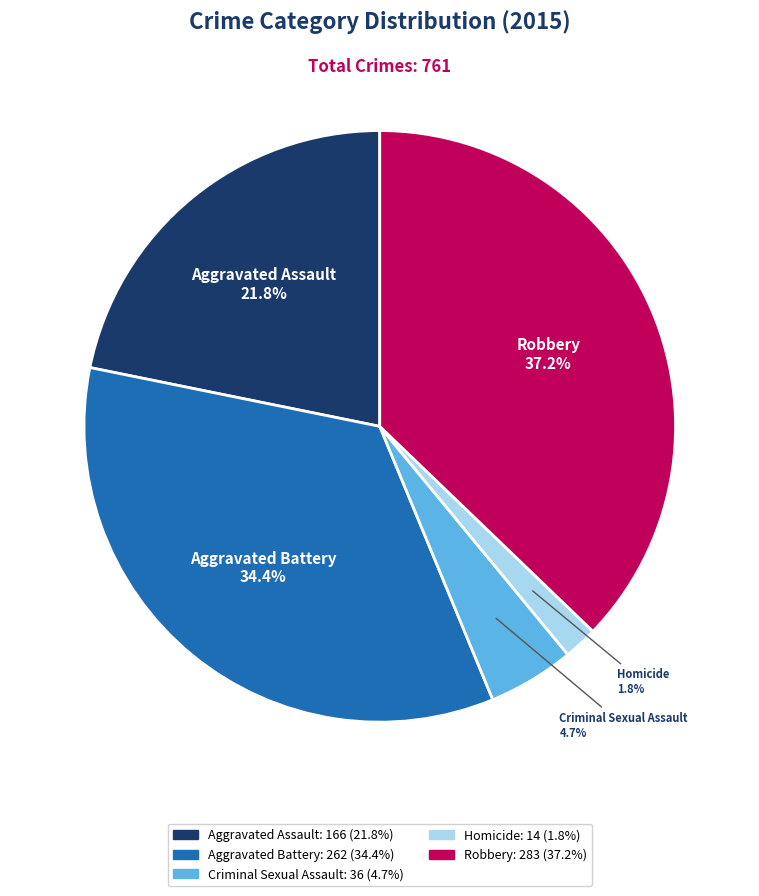

How many slices are in this pie chart?

5